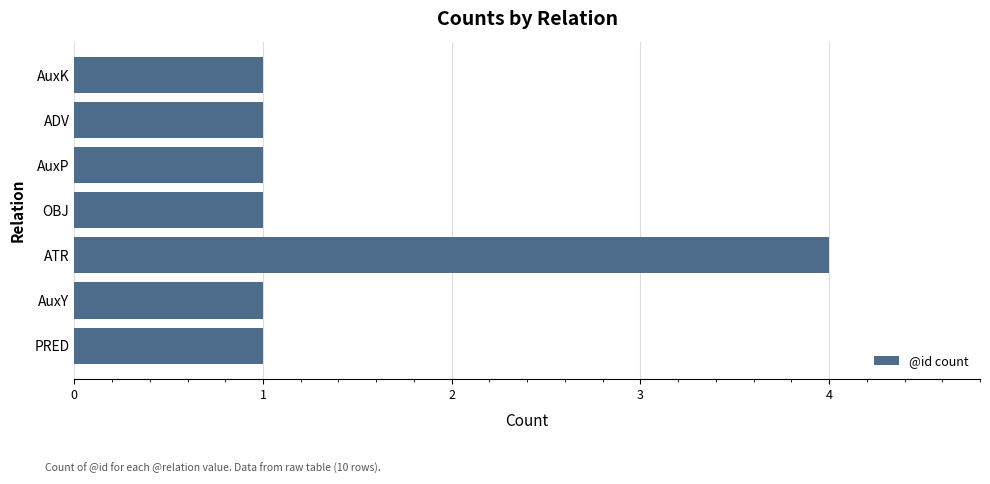

What is the sum of all values?

10